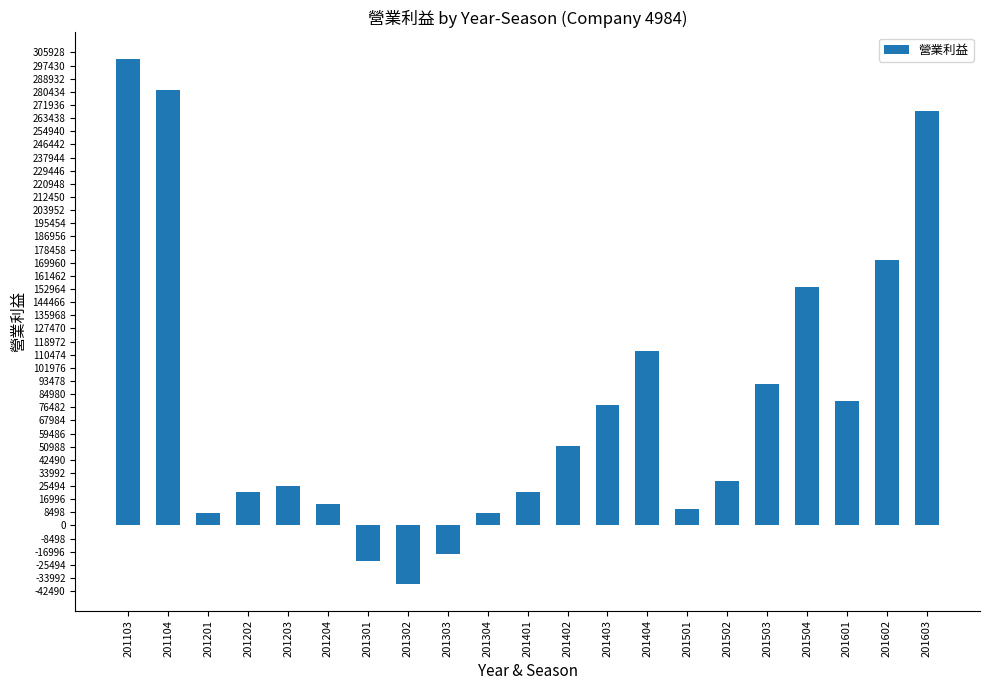

How many values are above zero?

18